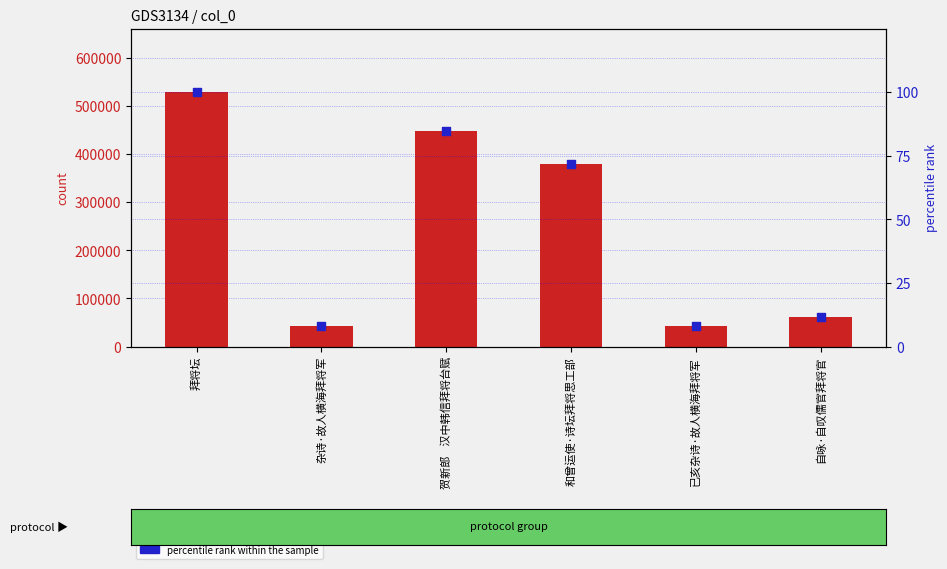

At how many categories does at least one series exceed 15256?

6